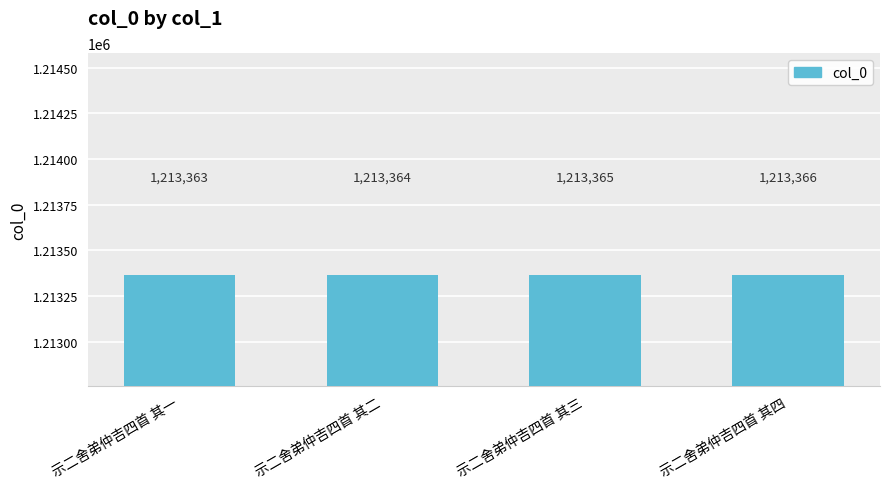

Reading left to right, transcribe all the data shown in this chart.

示二舍弟仲吉四首 其一=1213363	示二舍弟仲吉四首 其二=1213364	示二舍弟仲吉四首 其三=1213365	示二舍弟仲吉四首 其四=1213366